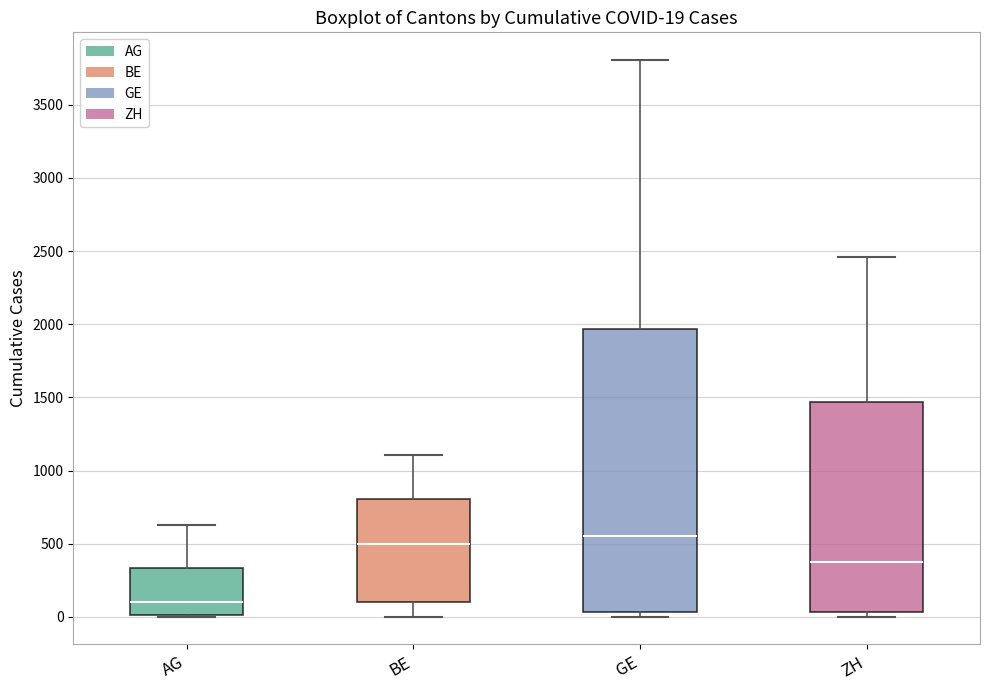

Which box has the lowest median line?

AG